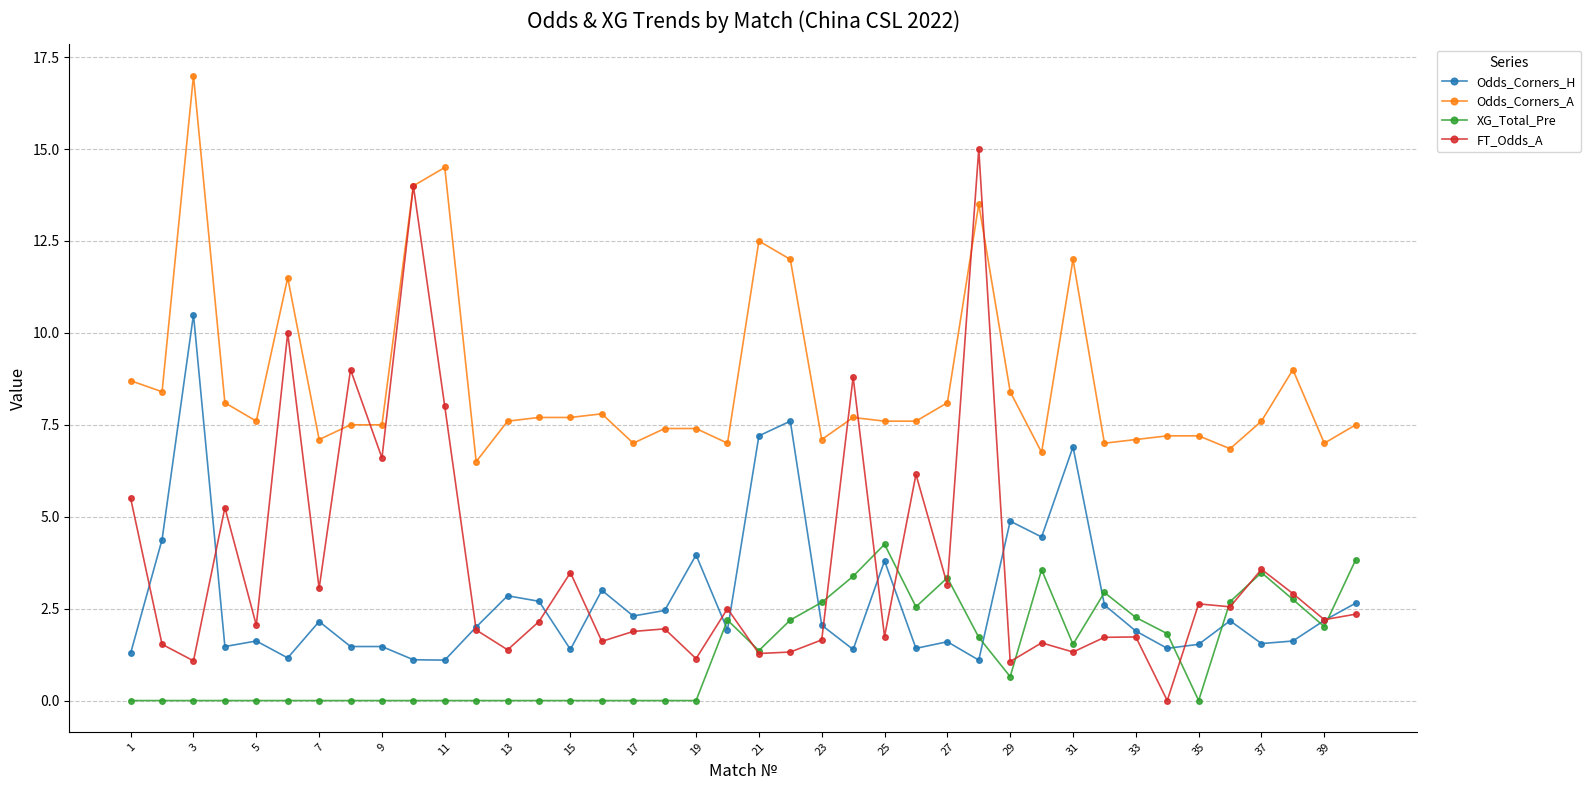

True or false: XG_Total_Pre and Odds_Corners_A intersect in this chart.

False